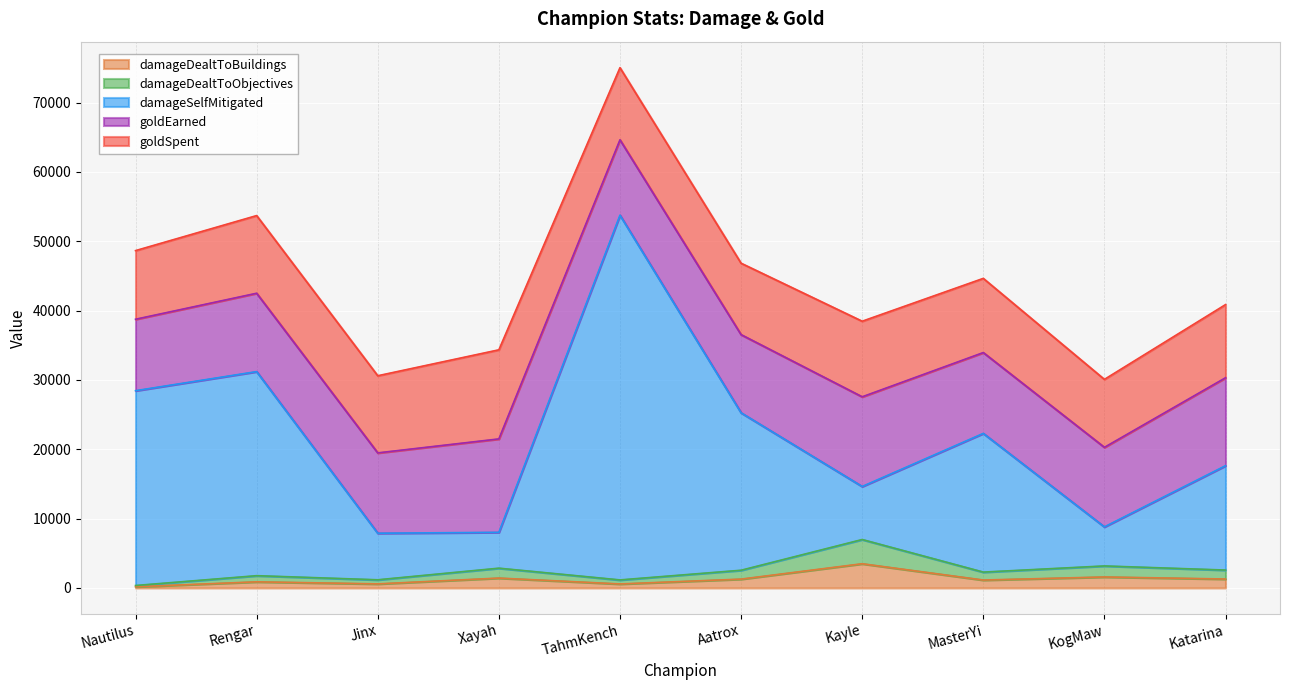

Count the number of categories in the chart.

10